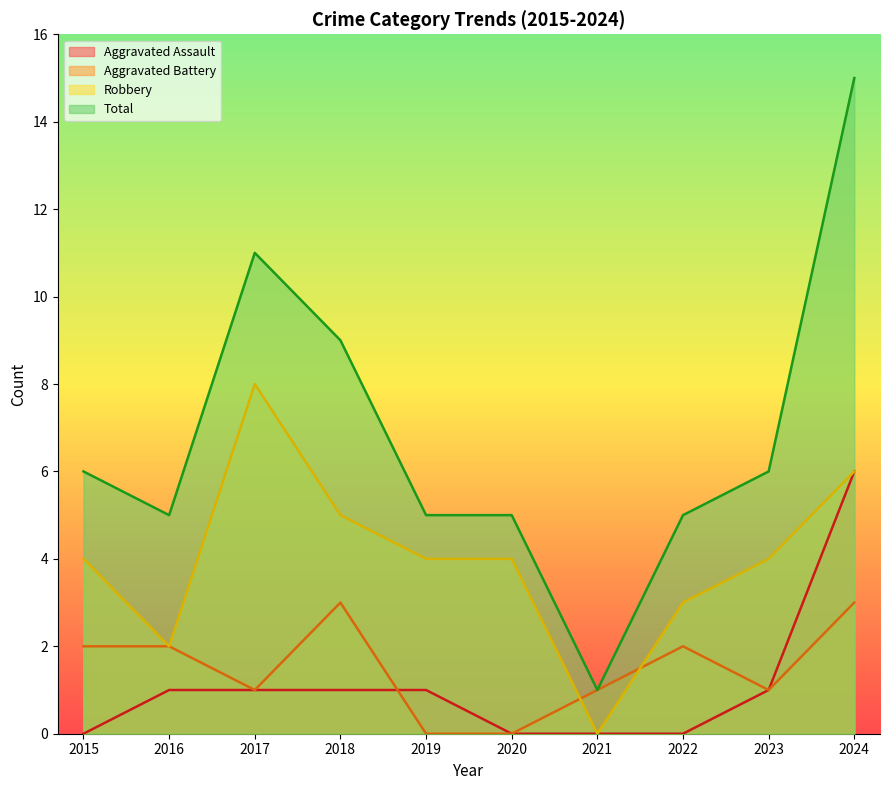

What is the maximum value for Total?

15